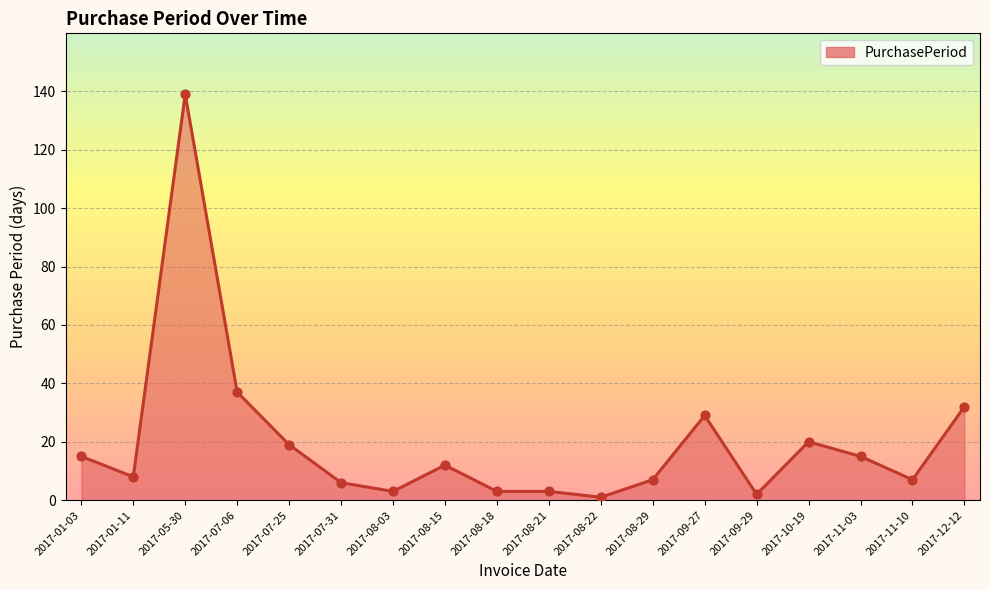

What is the change in value from 2017-08-29 to 2017-12-12?

+25